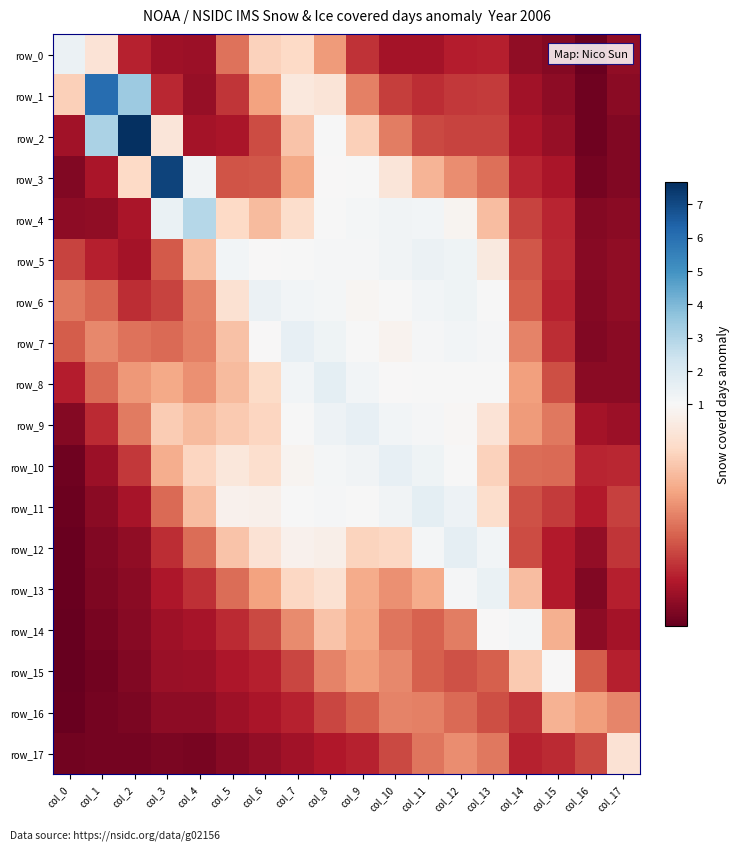

What is the sum of the row_6 values at col_15 and col_11?

1.5